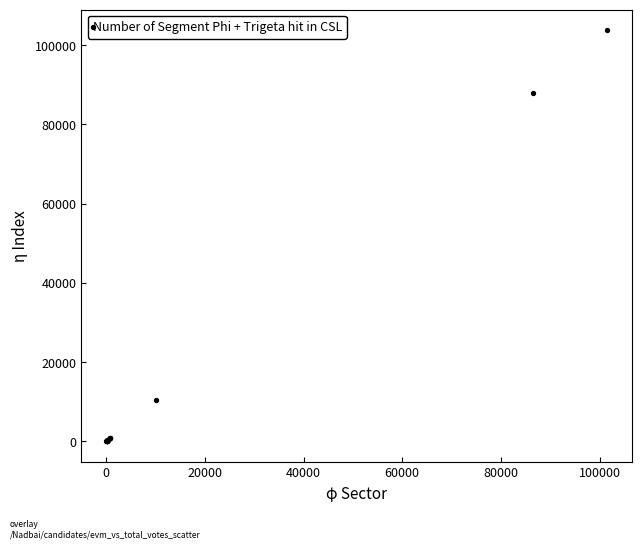

What Y value in the scatter plot is closest to 51931?

88028